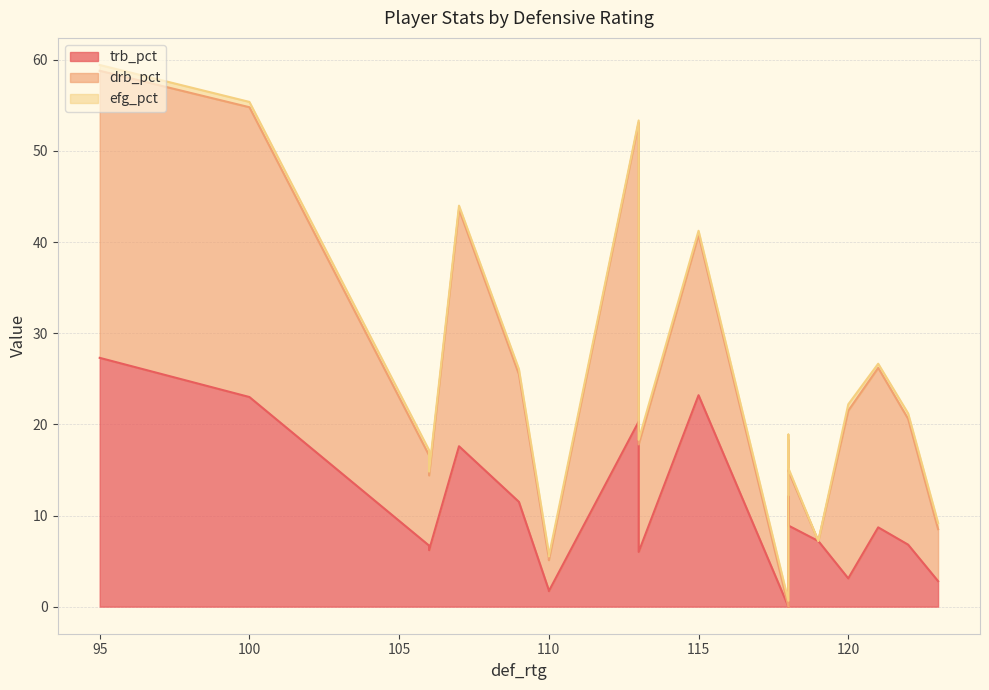

What is the total value across all series at 106?

17.2